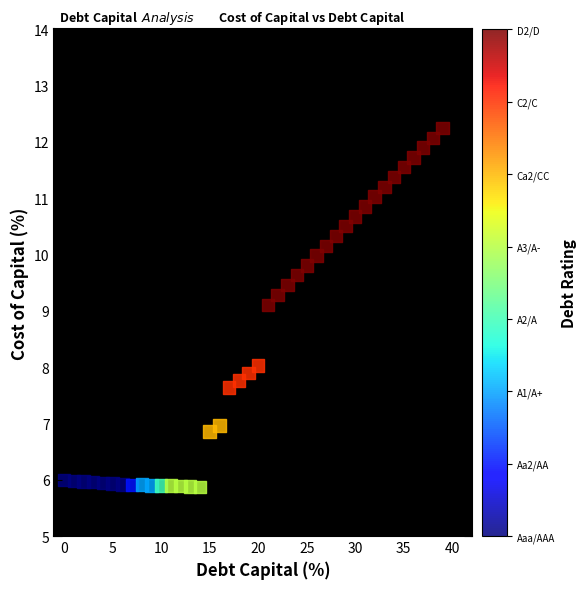

What is the range of Y values (max minus min)?

6.4